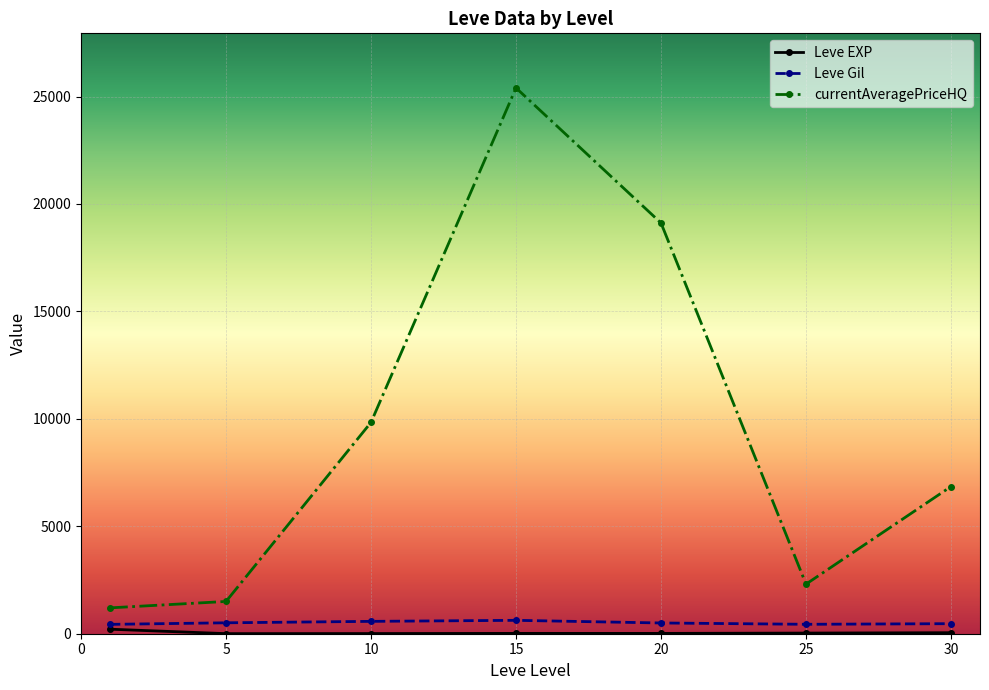

True or false: Leve Gil and currentAveragePriceHQ cross at least once.

False